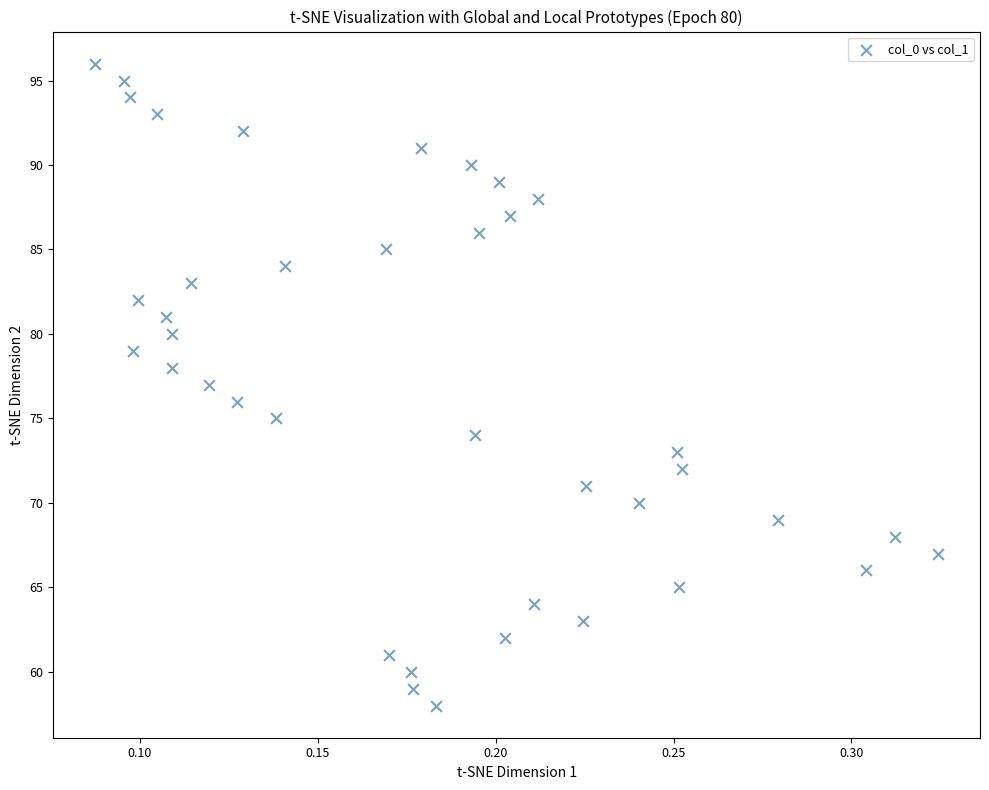

What is the range of Y values (max minus min)?

38